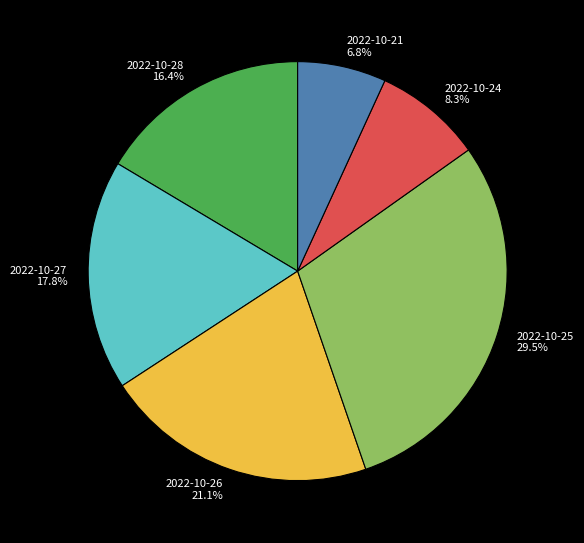

Is it true that 2022-10-28 is 16% of the pie?

True